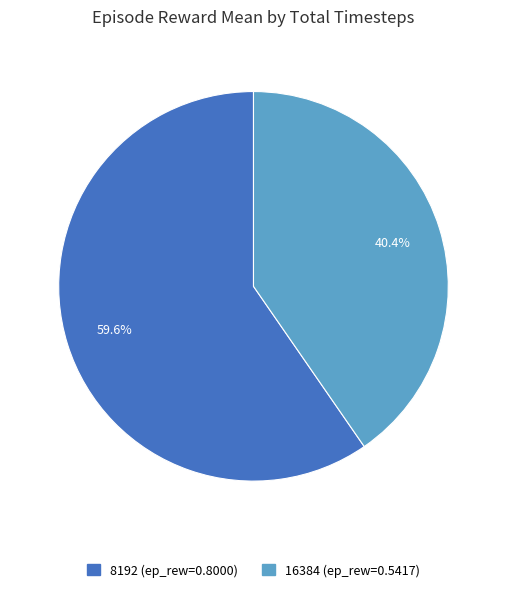

Combined, do 16384 and 8192 account for over 50%?

Yes